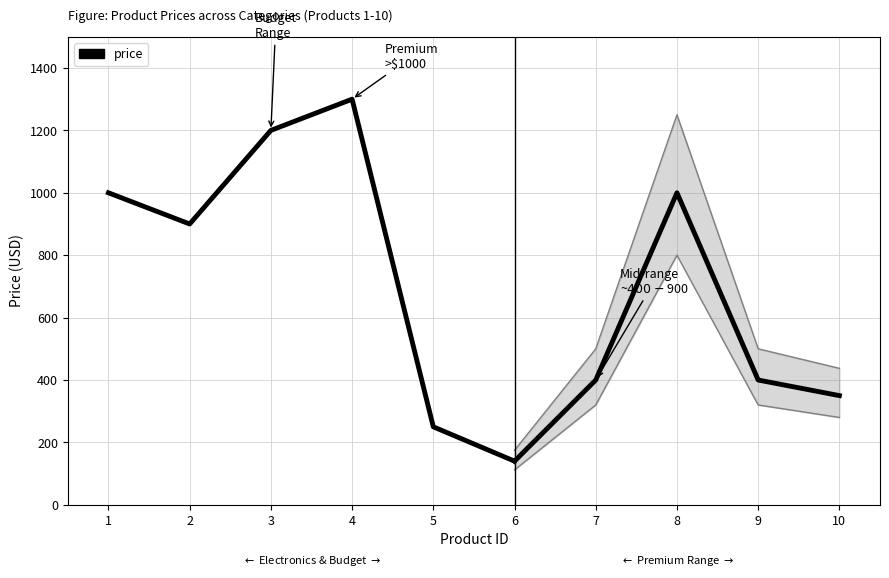

At which category does the data reach its first local peak?

4